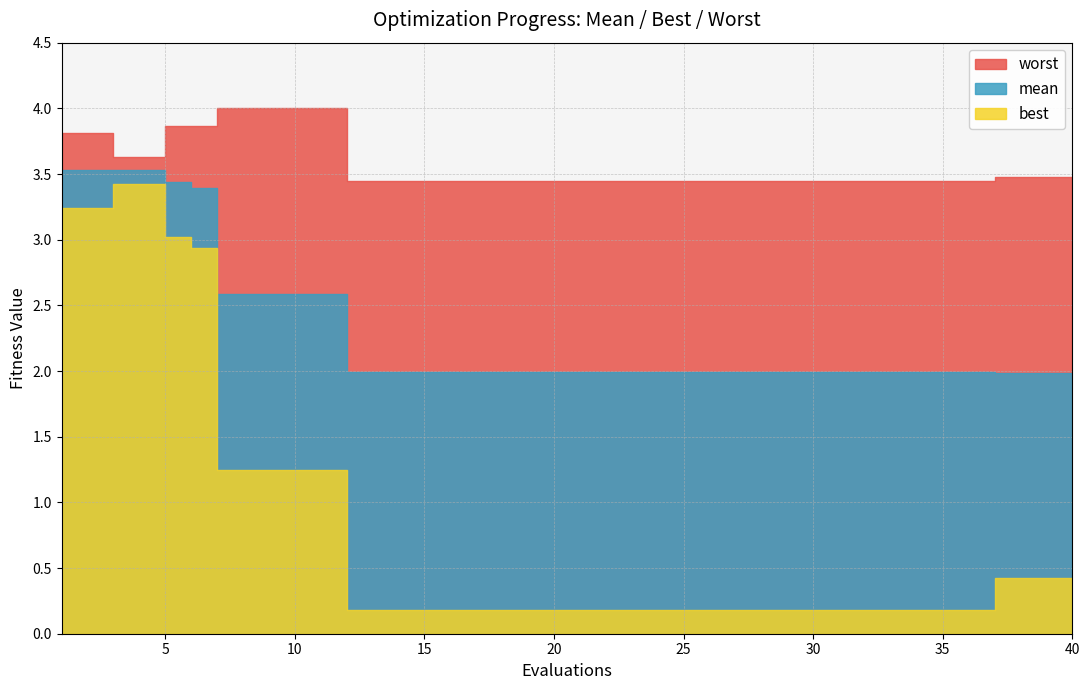

What is the total value across all series at 4?

10.6